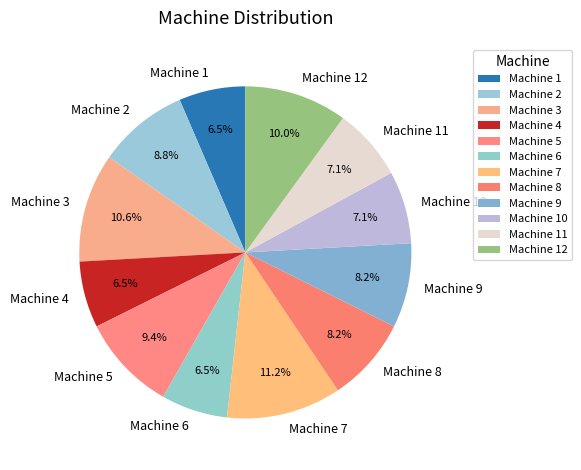

Which category has the biggest portion of the pie?

Machine 7